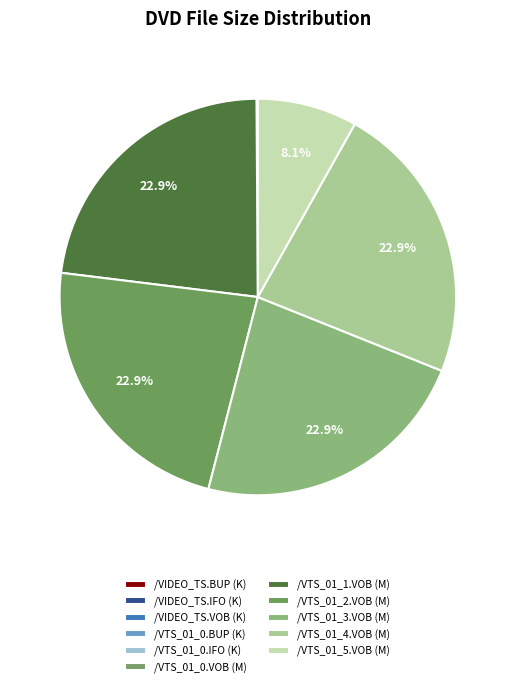

How many segments does this pie chart have?

11